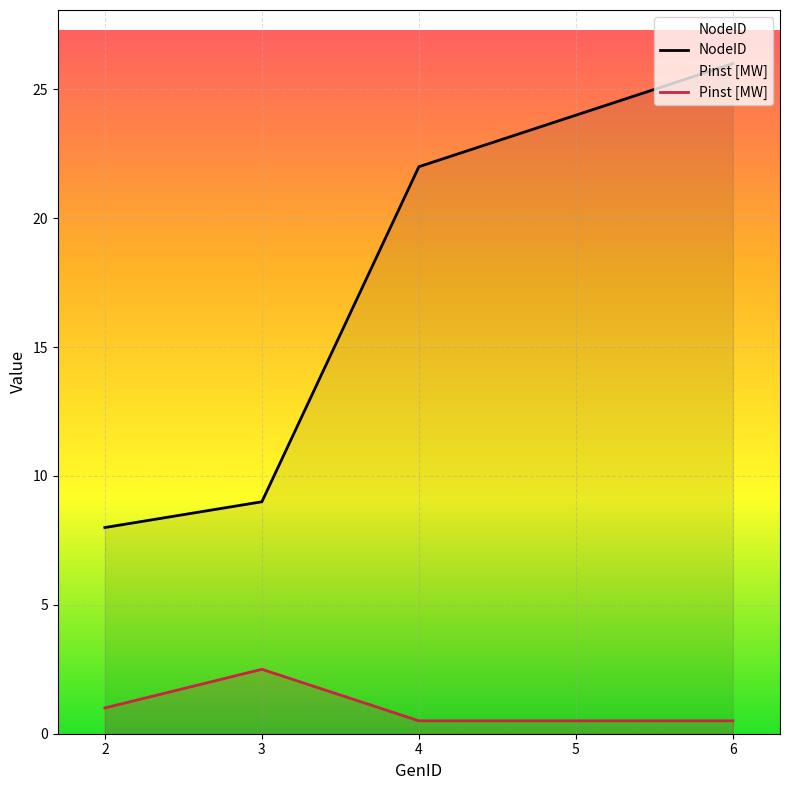

How many series are shown in this chart?

2